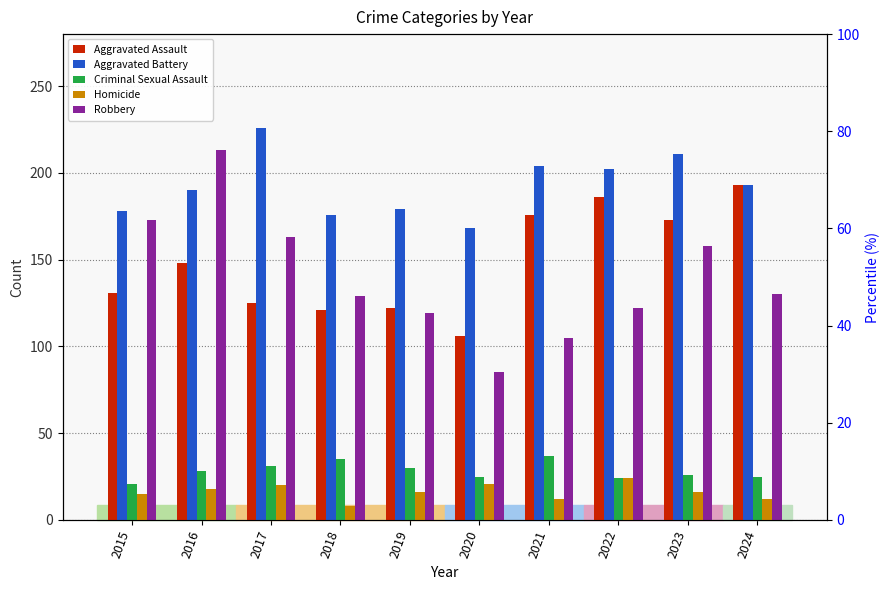

At which label does Robbery reach its peak?

2016